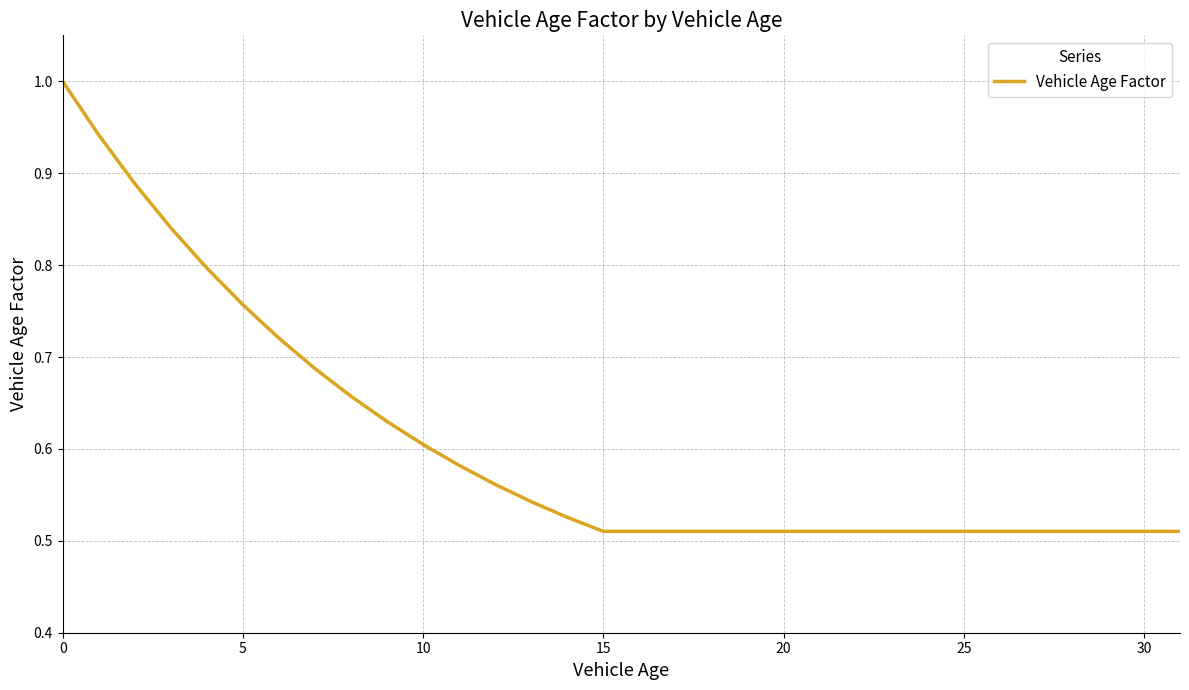

What is the maximum value shown in the chart?

1.0